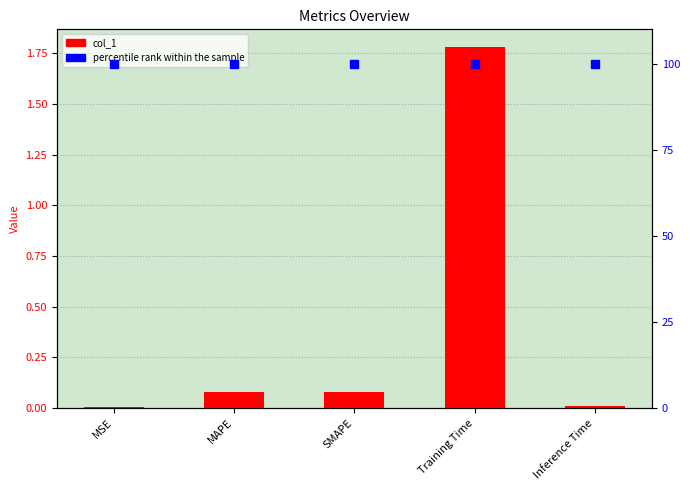

Reading right to left, transcribe all the data shown in this chart.

Inference Time=0.0	Training Time=1.8	SMAPE=0.1	MAPE=0.1	MSE=0.0